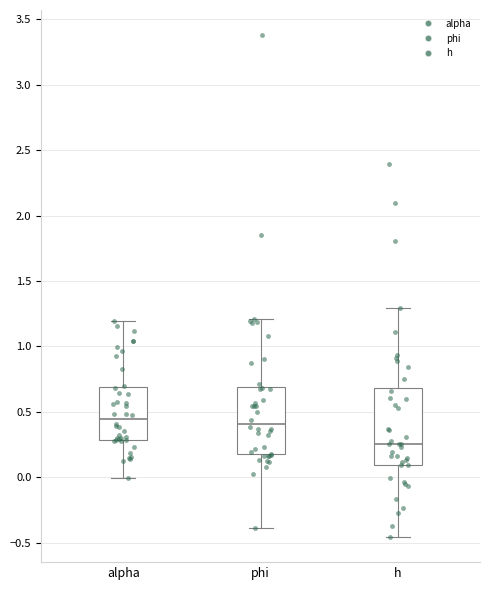

Reading left to right, transcribe this box plot: for each box, give where its median line is, the range the box spans, and where its two whiskers end, as read against the y-axis. The values are not printed on the chart, so give them approximately, as read against the axis.

alpha: median 0.45, box 0.30 to 0.70, whiskers 0.00 to 1.20
phi: median 0.40, box 0.20 to 0.70, whiskers -0.40 to 1.20
h: median 0.25, box 0.10 to 0.70, whiskers -0.45 to 1.30